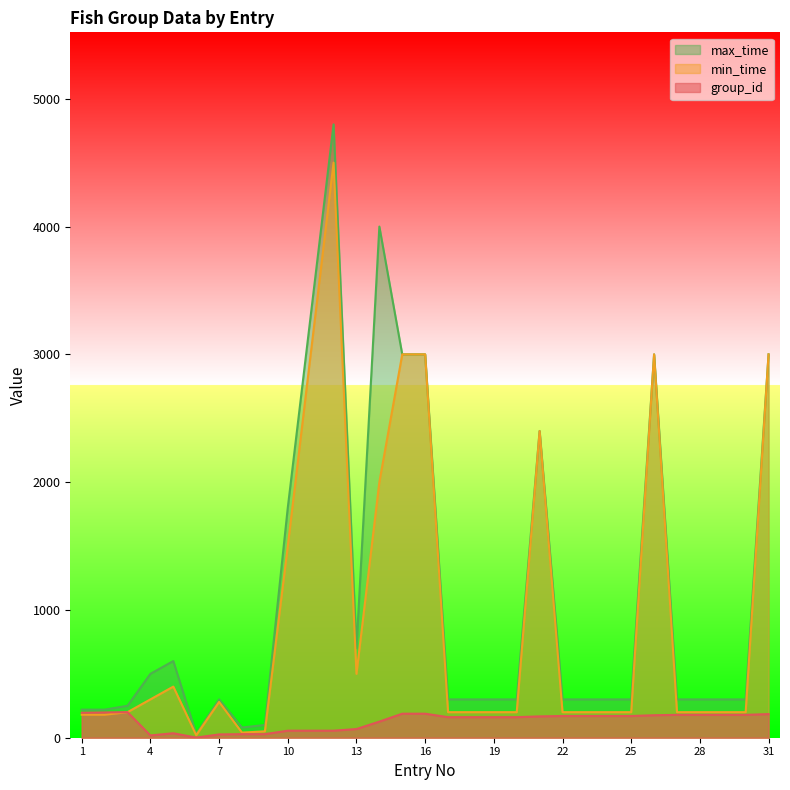

Which series has the largest range (max minus min)?

max_time